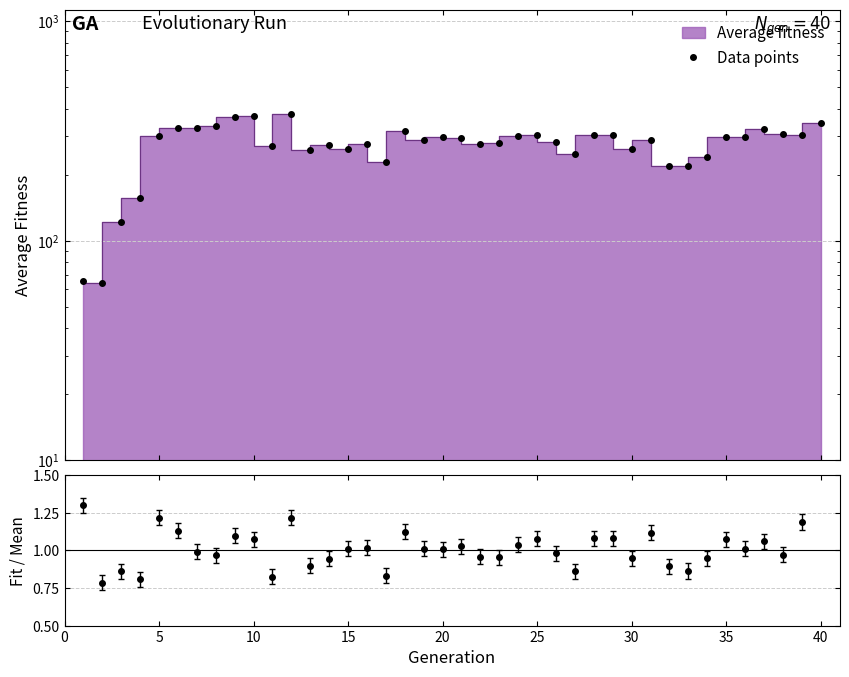

Reading left to right, what are all the values shown in this chart?

65.4	64.1	121.8	156.1	299.4	325.8	326.8	332.6	365.4	368.5	270.6	376.7	258.7	273.2	261.9	275.6	227.3	315.5	288.2	297.3	295.0	277.2	277.9	299.1	304.8	282.1	248.9	302.5	304.2	261.4	288.7	220.1	218.2	241.0	295.6	296.2	323.8	305.3	303.2	342.3